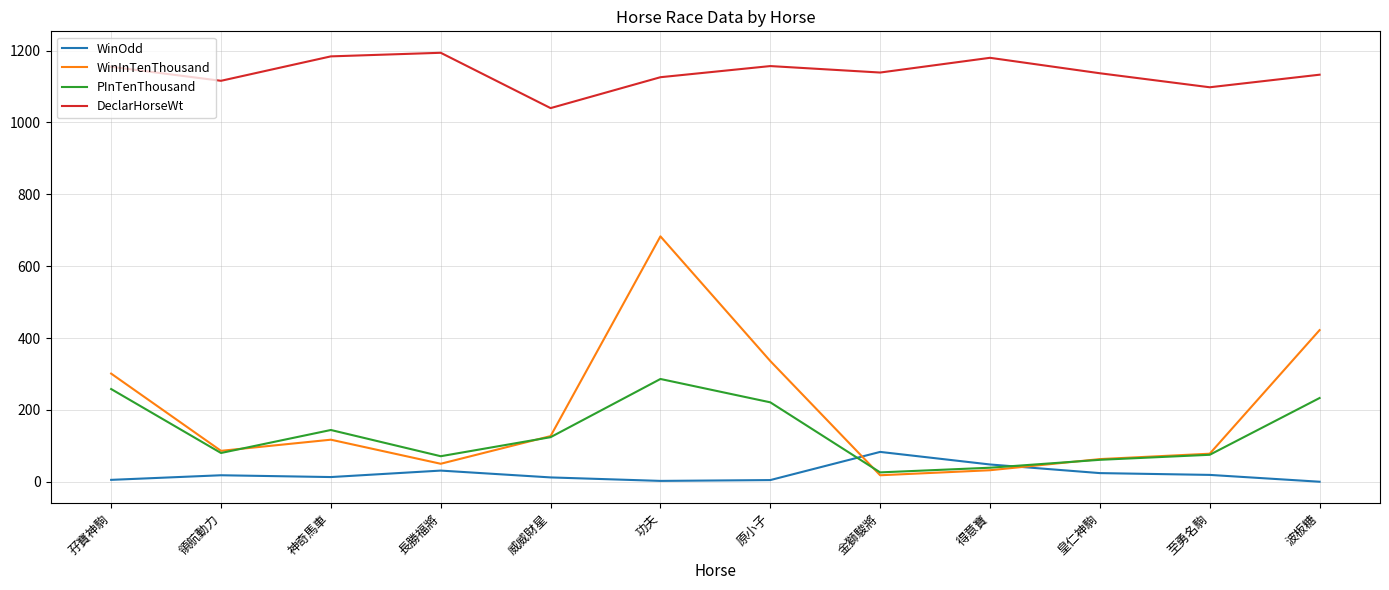

Between 原小子 and 金獅駿將, which series saw the biggest shift?

WinInTenThousand